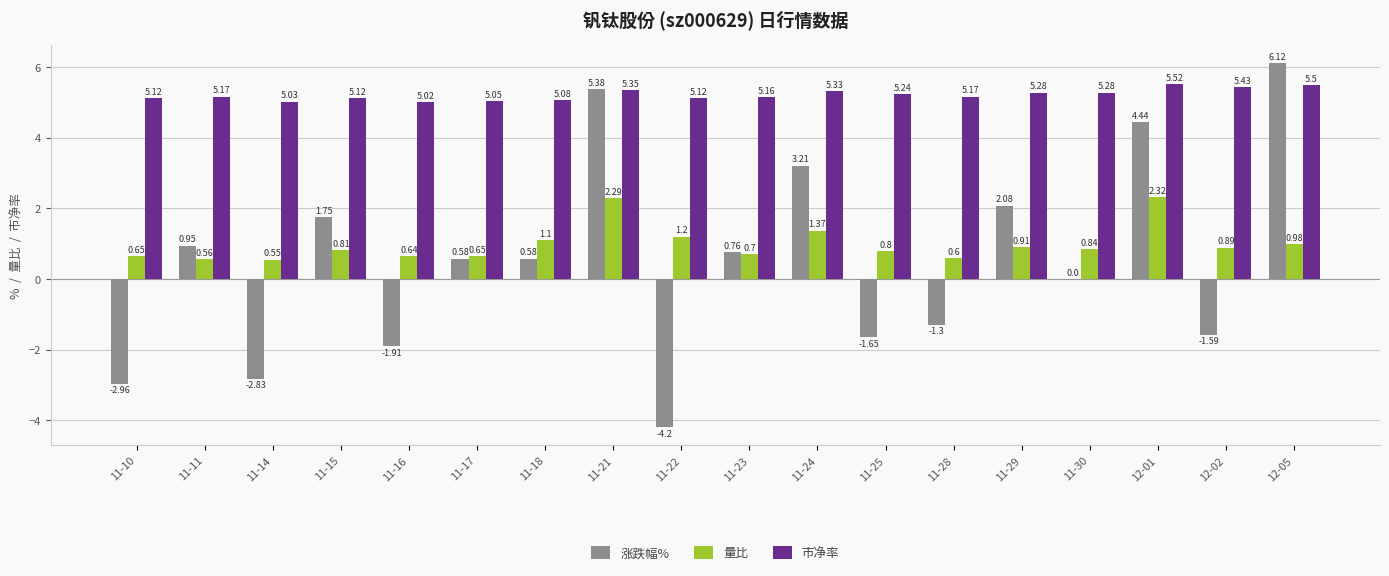

Which series has the largest total across all categories?

市净率